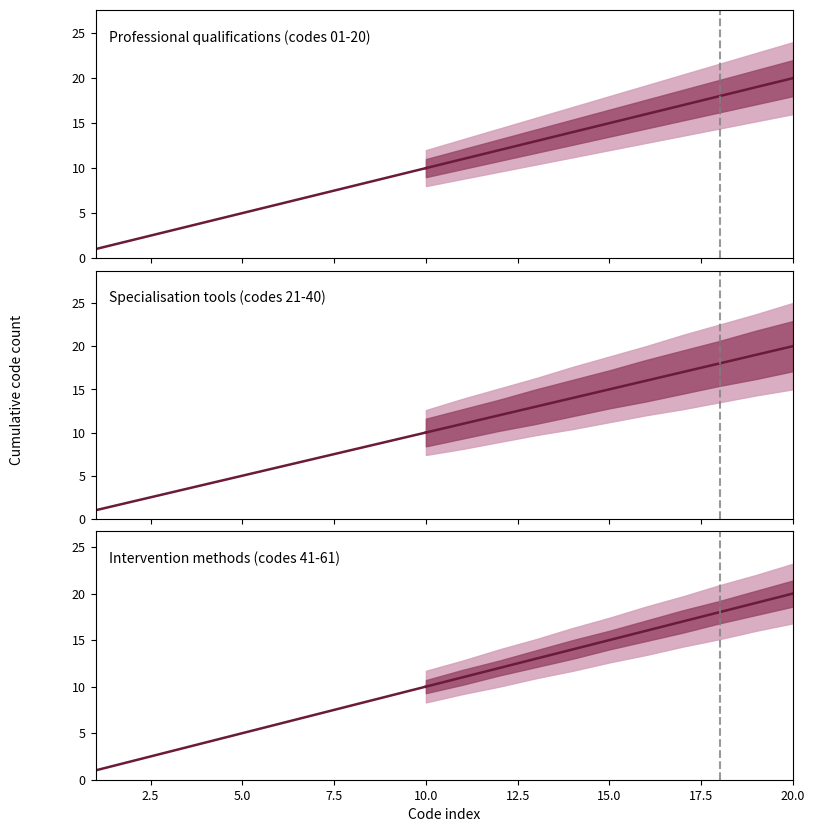

How many data points in Specialisation codes are less than 6?

5